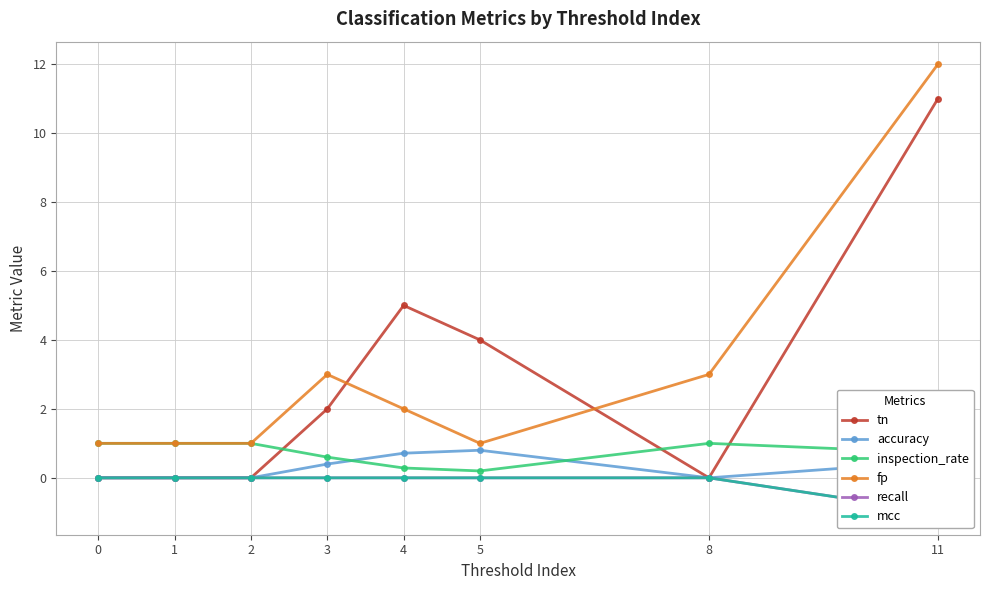

What is the maximum value shown in the chart?

12.0